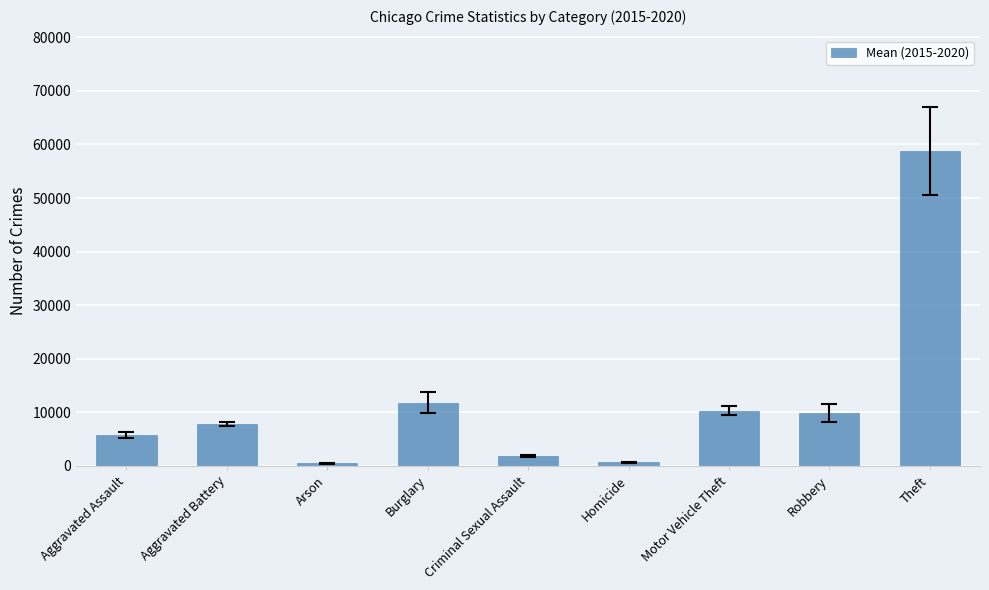

What is the sum of the values at Theft and Homicide?

59383.5